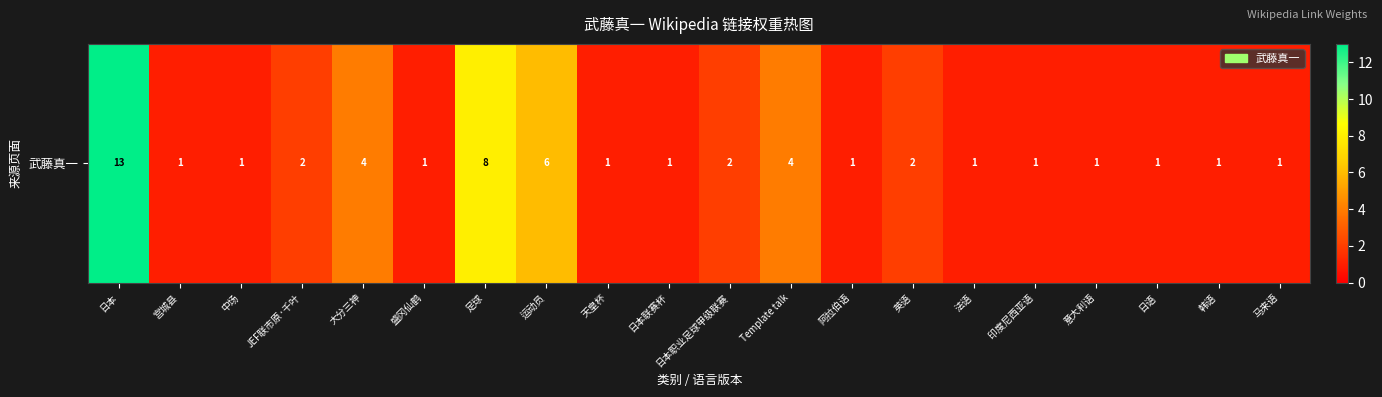

Rank the categories by value from highest to lowest.

日本, 足球, 运动员, 大分三神, Template talk, JEF联市原·千叶, 日本职业足球甲级联赛, 英语, 宫城县, 中场, 盛冈仙鹤, 天皇杯, 日本联赛杯, 阿拉伯语, 法语, 印度尼西亚语, 意大利语, 日语, 韩语, 马来语